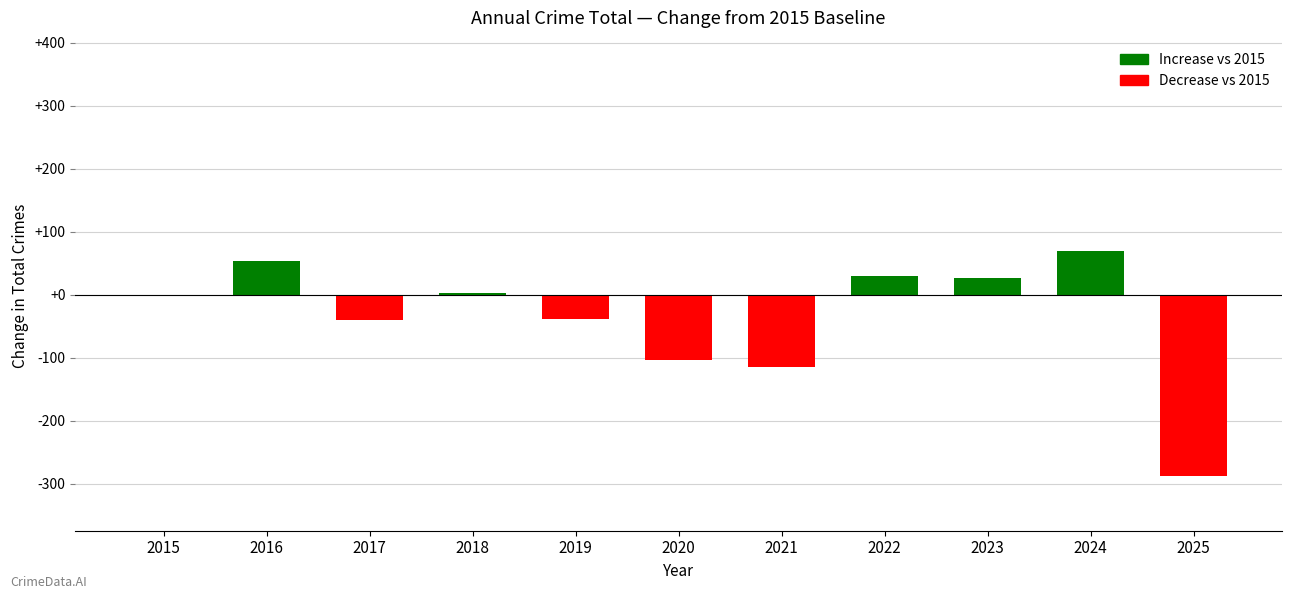

What is the sum of all values?

-401